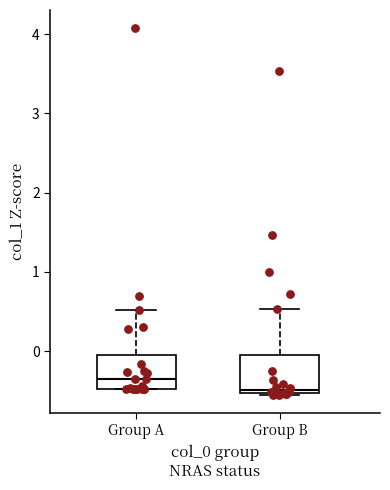

Reading left to right, read every box against the y-axis: the position of its median line, the range the box covers, and the ends of its whiskers. The values are not printed on the chart, so give them approximately, as read against the axis.

Group A: median -0.4, box -0.5 to -0.1, whiskers -0.5 to 0.5
Group B: median -0.5 (just above the box's lower edge), box -0.5 to -0.1, whiskers -0.5 to 0.5